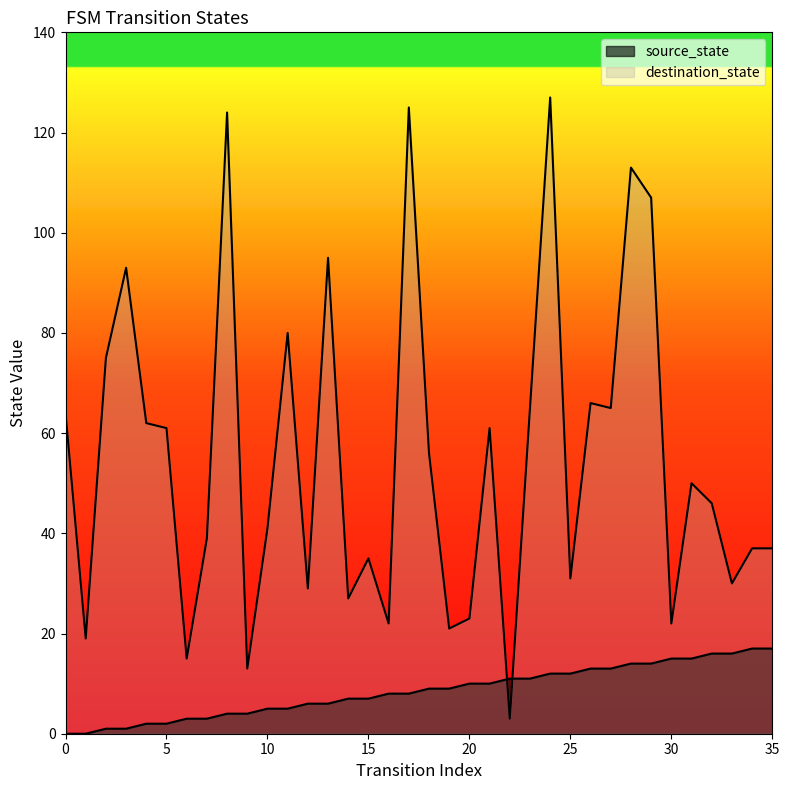

True or false: source_state and destination_state intersect in this chart.

True